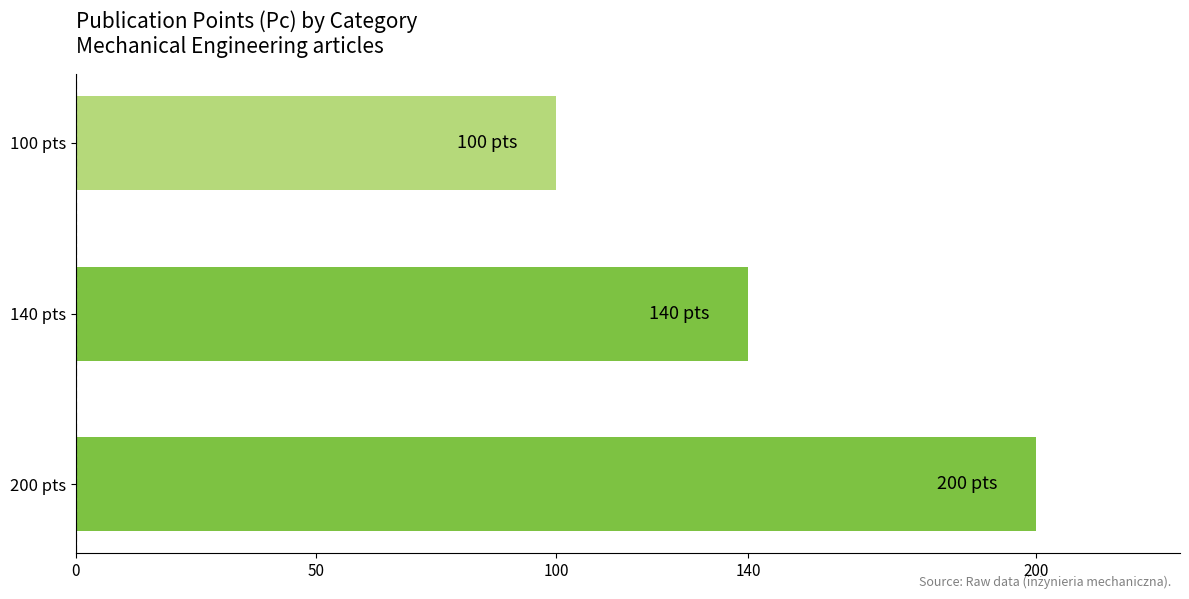

Does the chart contain stacked bars?

No